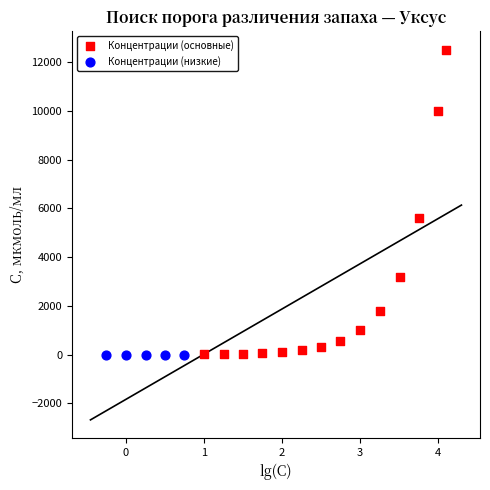

What are all the series names shown in the legend?

Концентрации (основные), Концентрации (низкие)